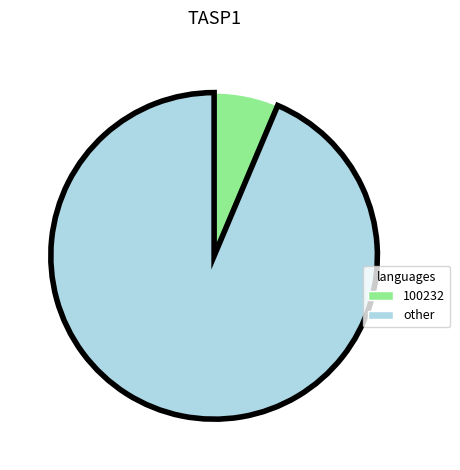

Is there a majority slice in this chart?

Yes